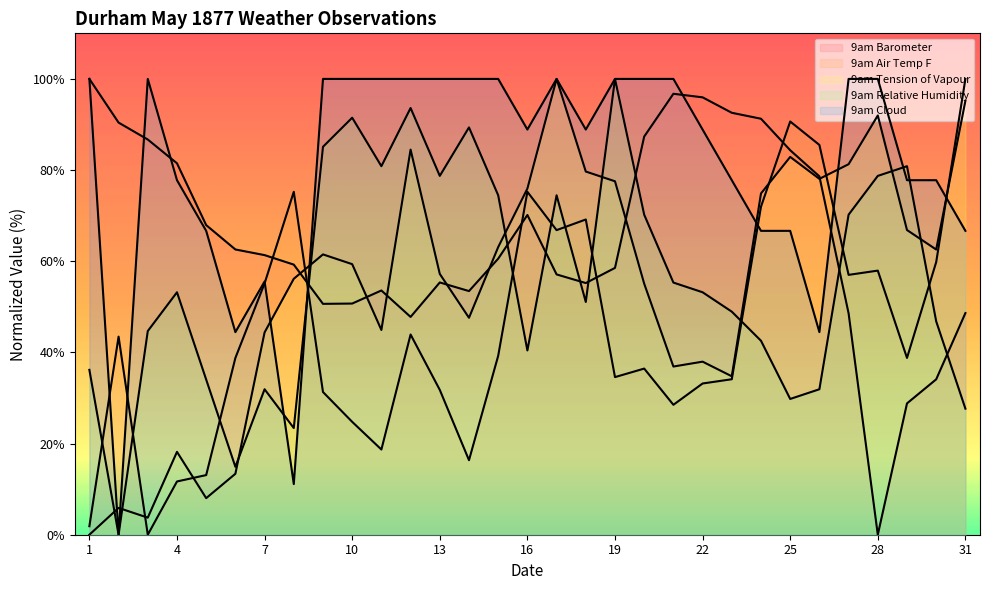

Reading left to right, list all the values displayed in this chart.

9am Barometer: 1=100.0	2=90.4	3=86.7	4=81.5	5=67.9	6=62.6	7=61.3	8=59.3	9=50.7	10=50.7	11=53.6	12=47.8	13=55.3	14=53.5	15=60.6	16=70.1	17=57.1	18=55.2	19=58.5	20=87.4	21=96.7	22=96.0	23=92.6	24=91.3	25=84.4	26=78.6	27=48.6	28=0.0	29=28.8	30=34.1	31=48.6
9am Air Temp F: 1=1.9	2=43.5	3=0.0	4=11.7	5=13.1	6=38.8	7=55.1	8=75.2	9=31.3	10=24.8	11=18.7	12=43.9	13=31.8	14=16.4	15=39.3	16=75.2	17=66.8	18=69.2	19=34.6	20=36.4	21=28.5	22=33.2	23=34.1	24=72.0	25=90.7	26=85.5	27=57.0	28=57.9	29=38.8	30=59.8	31=100.0
9am Tension of Vapour: 1=0.0	2=5.9	3=3.7	4=18.2	5=8.0	6=13.4	7=44.4	8=56.1	9=61.5	10=59.4	11=44.9	12=84.5	13=57.2	14=47.6	15=63.1	16=75.9	17=100.0	18=79.7	19=77.5	20=55.1	21=36.9	22=38.0	23=34.8	24=74.9	25=82.9	26=78.1	27=81.3	28=92.0	29=66.8	30=62.6	31=95.2
9am Relative Humidity: 1=36.2	2=0.0	3=44.7	4=53.2	5=34.0	6=14.9	7=31.9	8=23.4	9=85.1	10=91.5	11=80.9	12=93.6	13=78.7	14=89.4	15=74.5	16=40.4	17=74.5	18=51.1	19=100.0	20=70.2	21=55.3	22=53.2	23=48.9	24=42.6	25=29.8	26=31.9	27=70.2	28=78.7	29=80.9	30=46.8	31=27.7
9am Cloud: 1=100.0	2=0.0	3=100.0	4=77.8	5=66.7	6=44.4	7=55.6	8=11.1	9=100.0	10=100.0	11=100.0	12=100.0	13=100.0	14=100.0	15=100.0	16=88.9	17=100.0	18=88.9	19=100.0	20=100.0	21=100.0	22=88.9	23=77.8	24=66.7	25=66.7	26=44.4	27=100.0	28=100.0	29=77.8	30=77.8	31=66.7